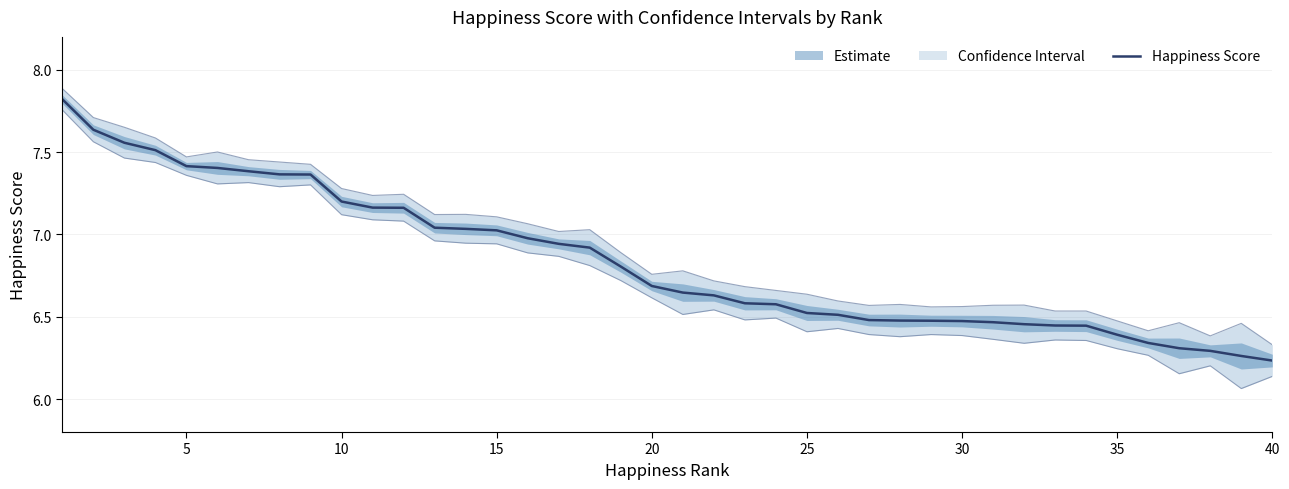

What is the value of the Happiness Score point at the 5th from the left?

7.4